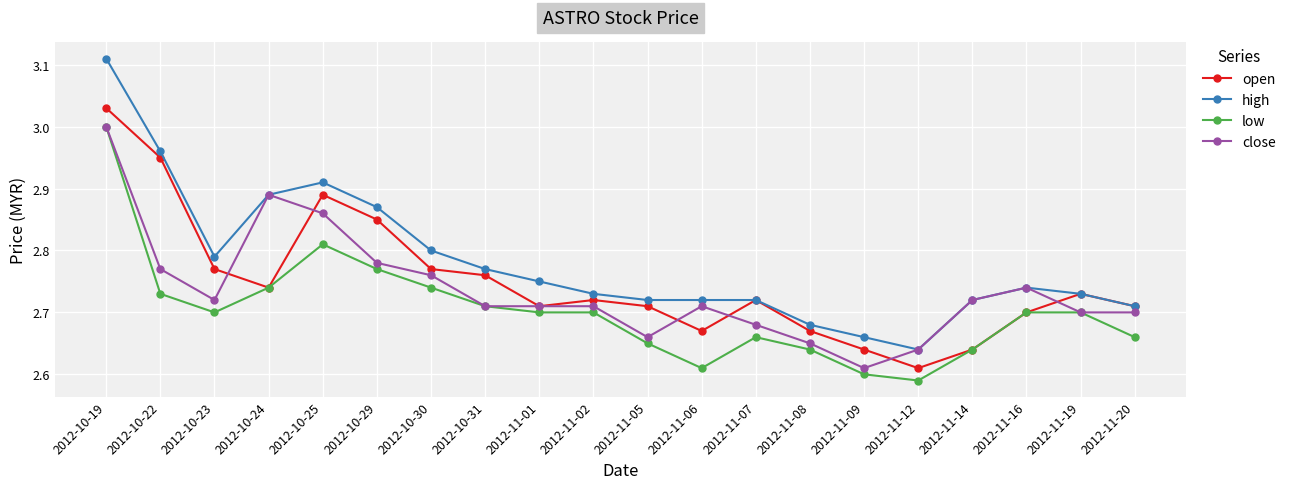

True or false: low and high intersect in this chart.

False